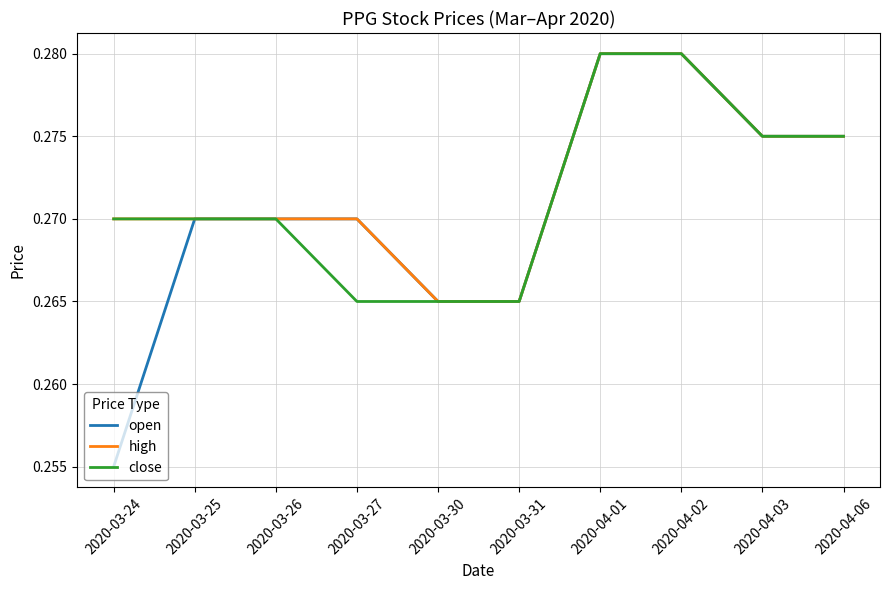

At how many categories does at least one series exceed 0?

10